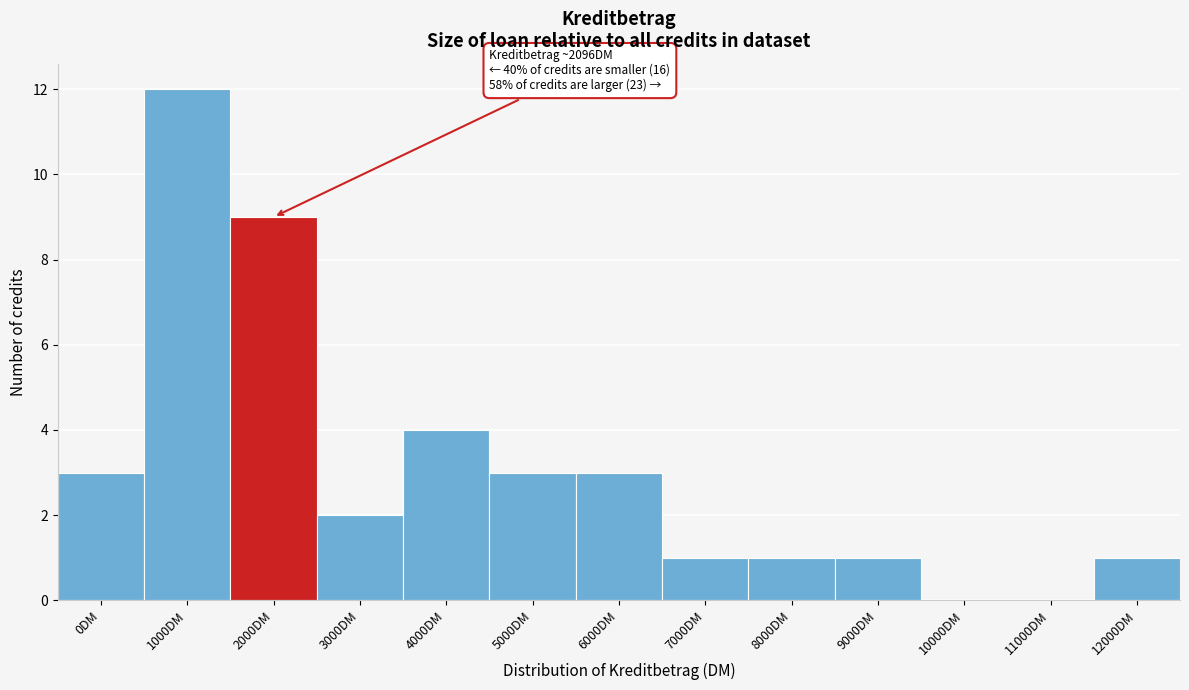

Reading right to left, what are all the values shown in this chart?

12000DM=1	11000DM=0	10000DM=0	9000DM=1	8000DM=1	7000DM=1	6000DM=3	5000DM=3	4000DM=4	3000DM=2	2000DM=9	1000DM=12	0DM=3